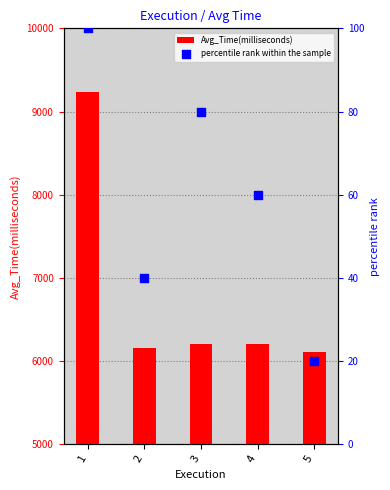

Which series reaches the minimum Y coordinate?

percentile rank within the sample